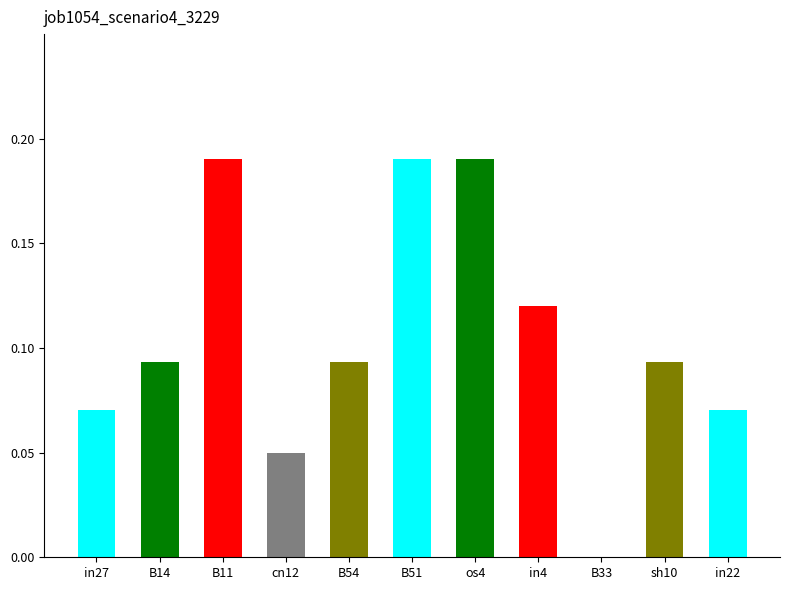

Which label corresponds to the largest value in the chart?

B11